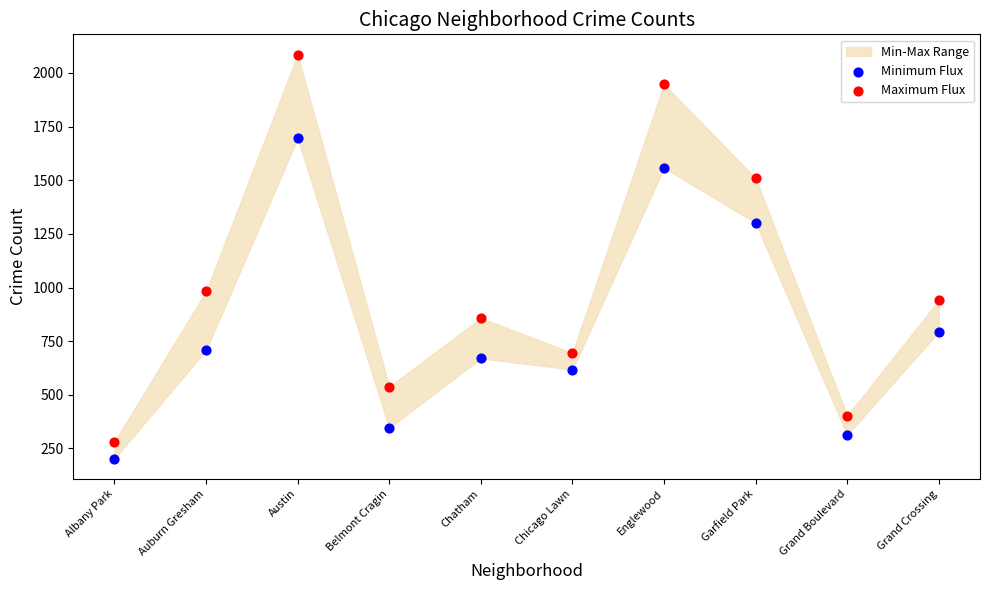

In the Maximum Flux series, what Y value is closest to 1184?

983